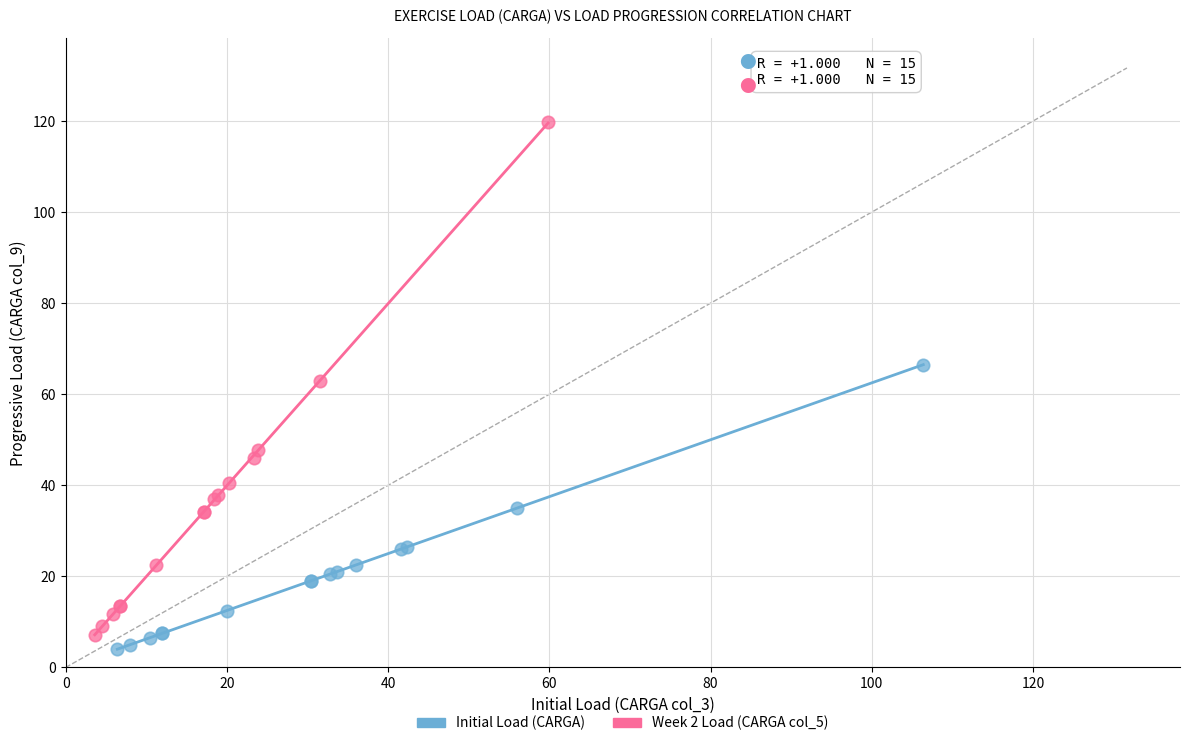

Which series has the widest spread of Y values?

Week 2 Load (CARGA col_5)